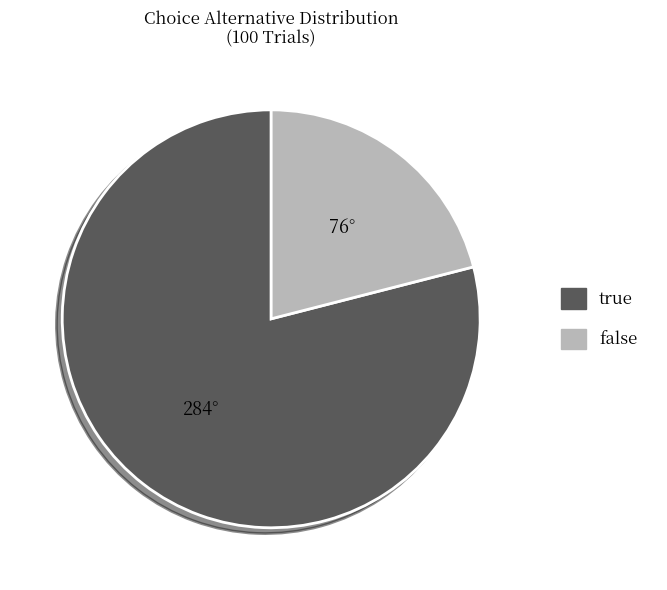

Between true and false, which is larger?

true